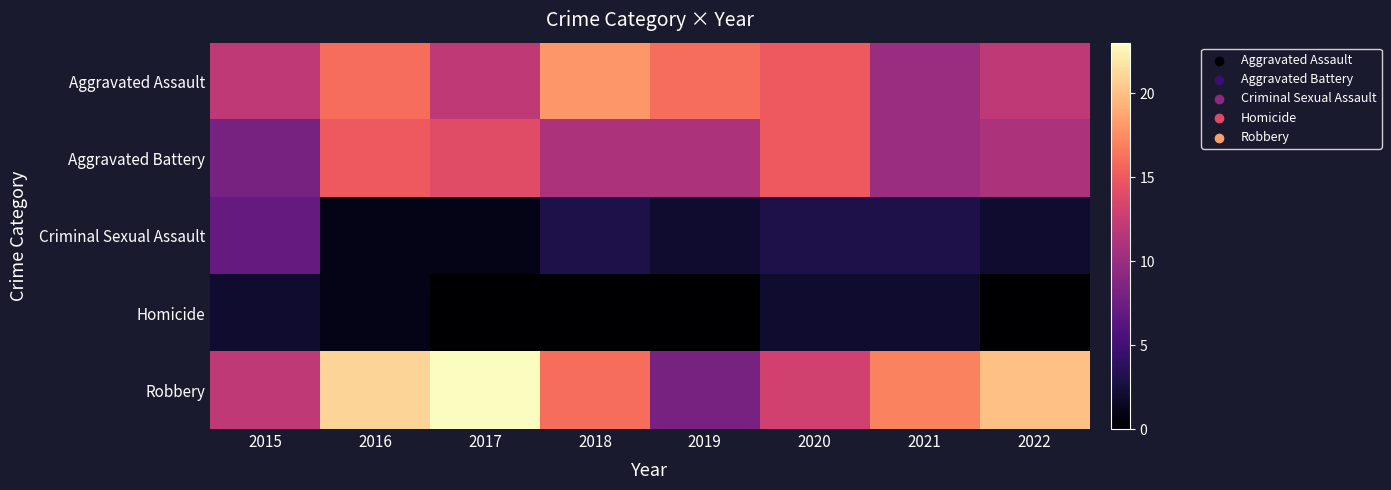

Which series has the largest total across all categories?

Robbery